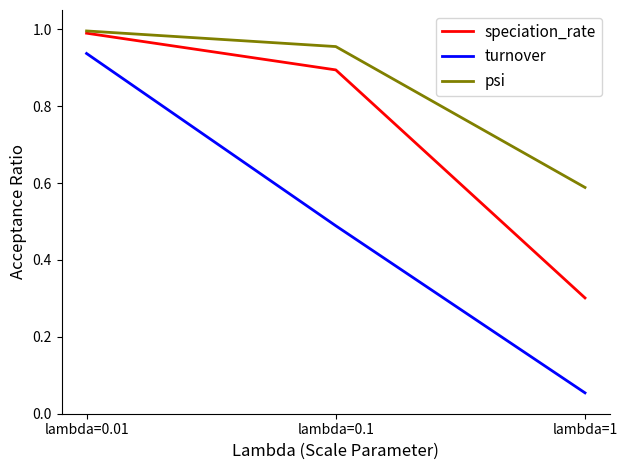

What position from the right is lambda=0.1?

2